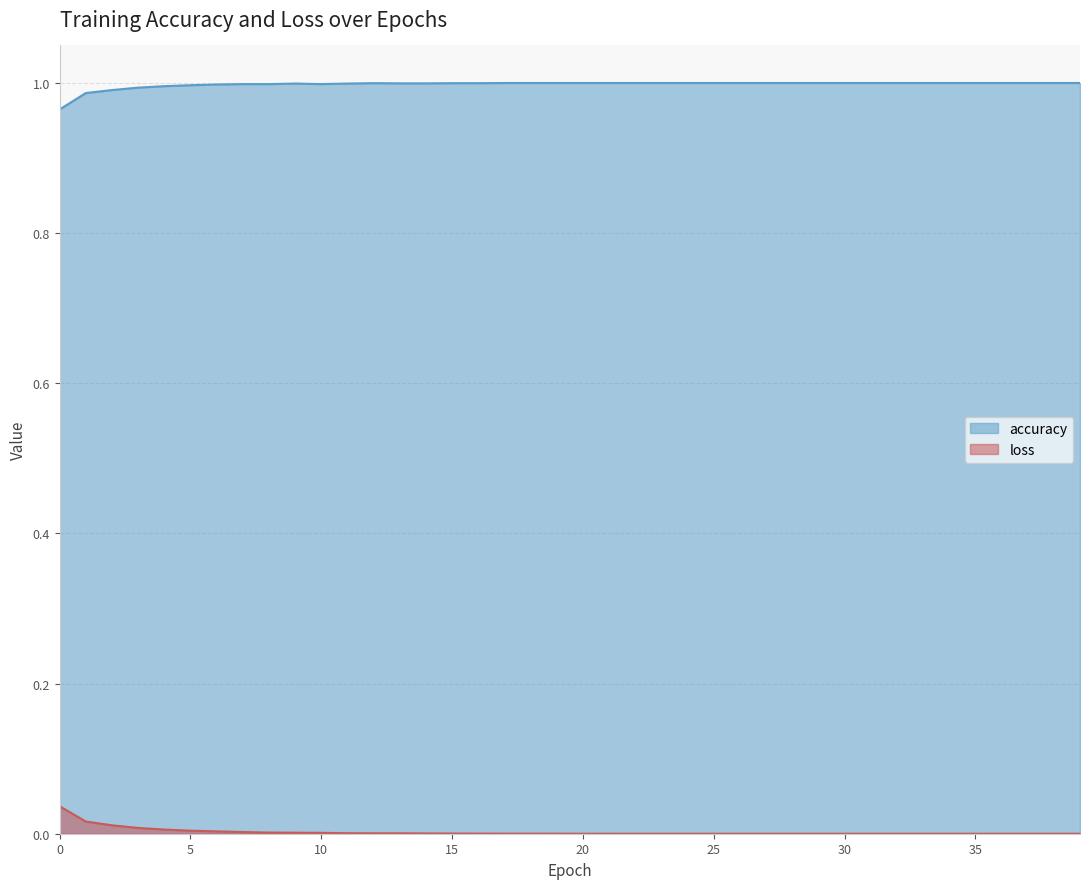

How many categories are shown in the chart?

40